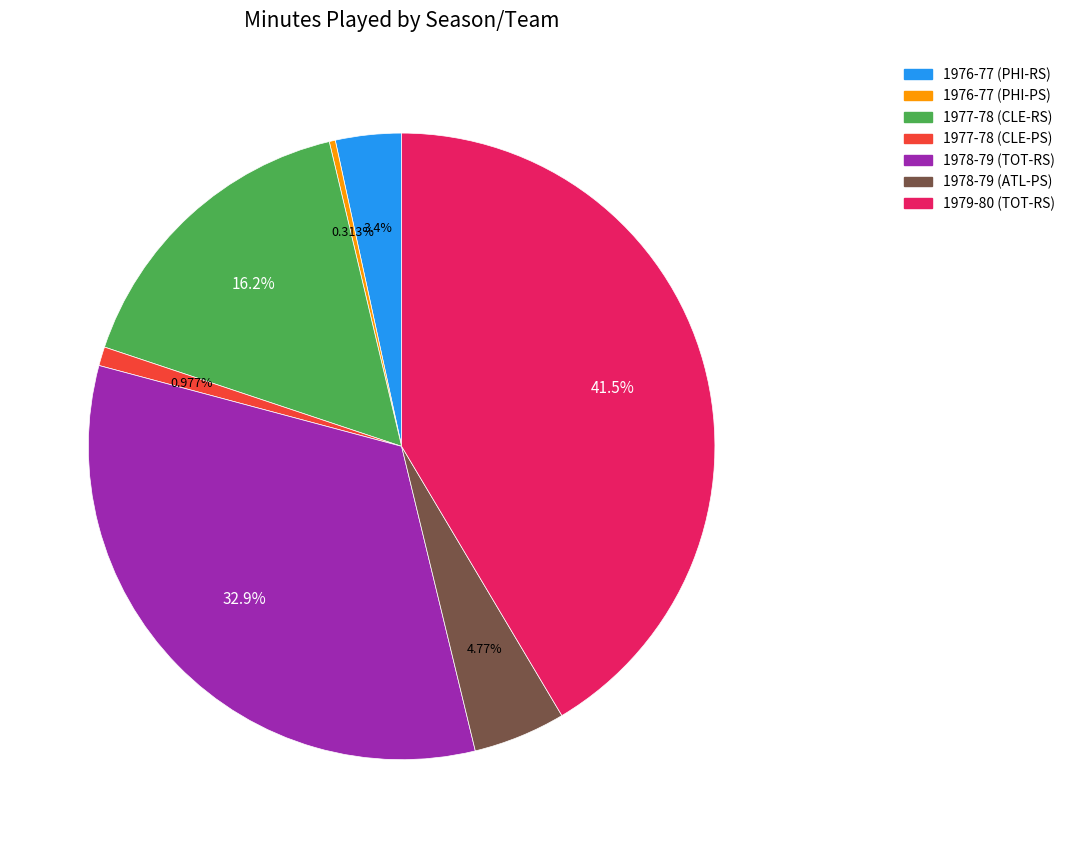

To the nearest percent, what portion does 1978-79 (TOT-RS) represent?

33%